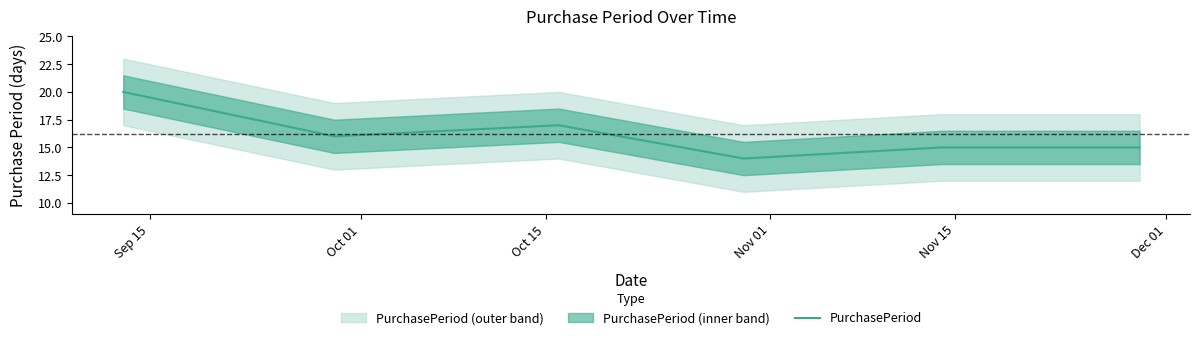

What is the minimum value shown in the chart?

14